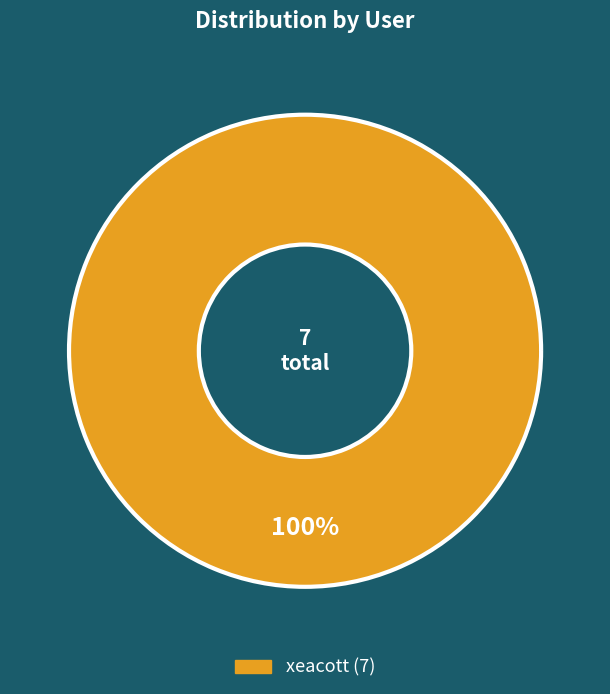

Is there a majority slice in this chart?

Yes